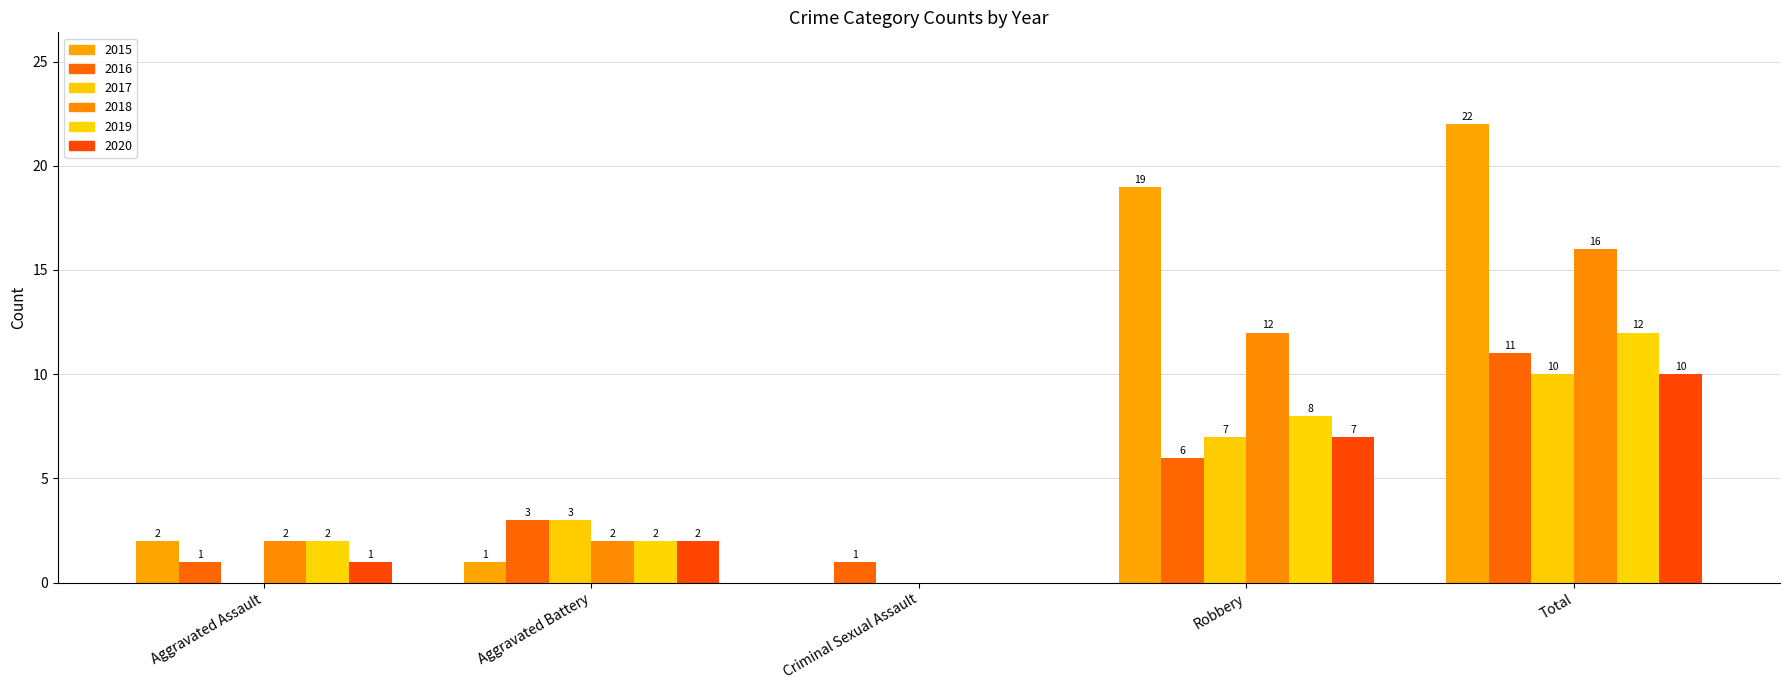

Count the 2020 values in the range 1 to 7.

3